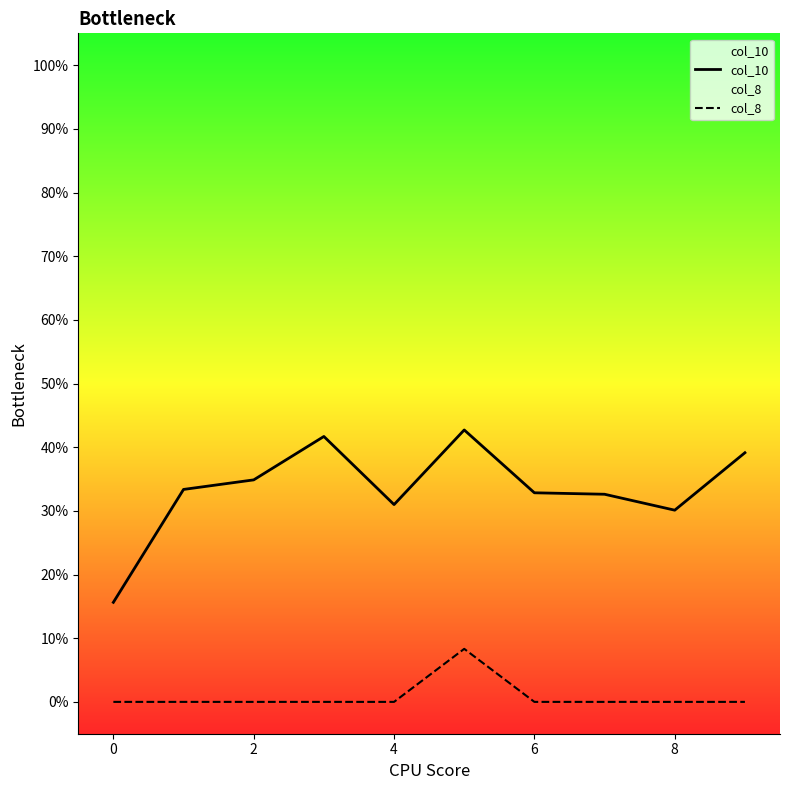

Reading left to right, extract all data points from this chart.

col_10: 0.2	0.3	0.3	0.4	0.3	0.4	0.3	0.3	0.3	0.4
col_8: 0.0	0.0	0.0	0.0	0.0	0.1	0.0	0.0	0.0	0.0